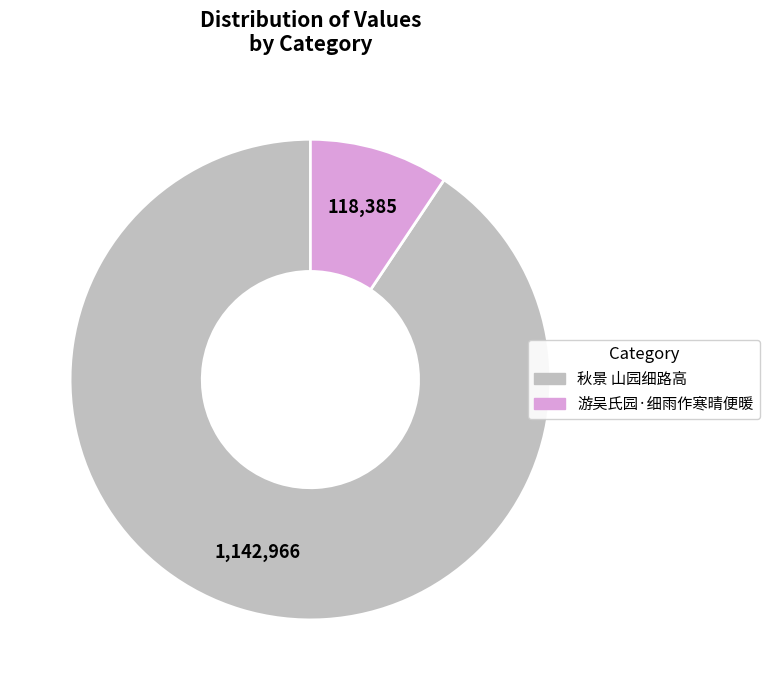

How many slices are in this pie chart?

2